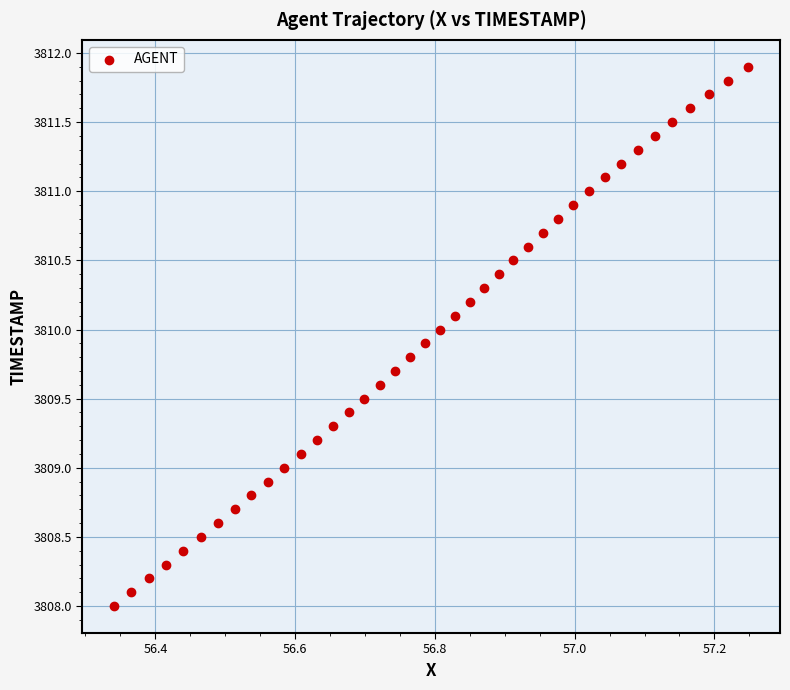

What is the range of X values (max minus min)?

0.9